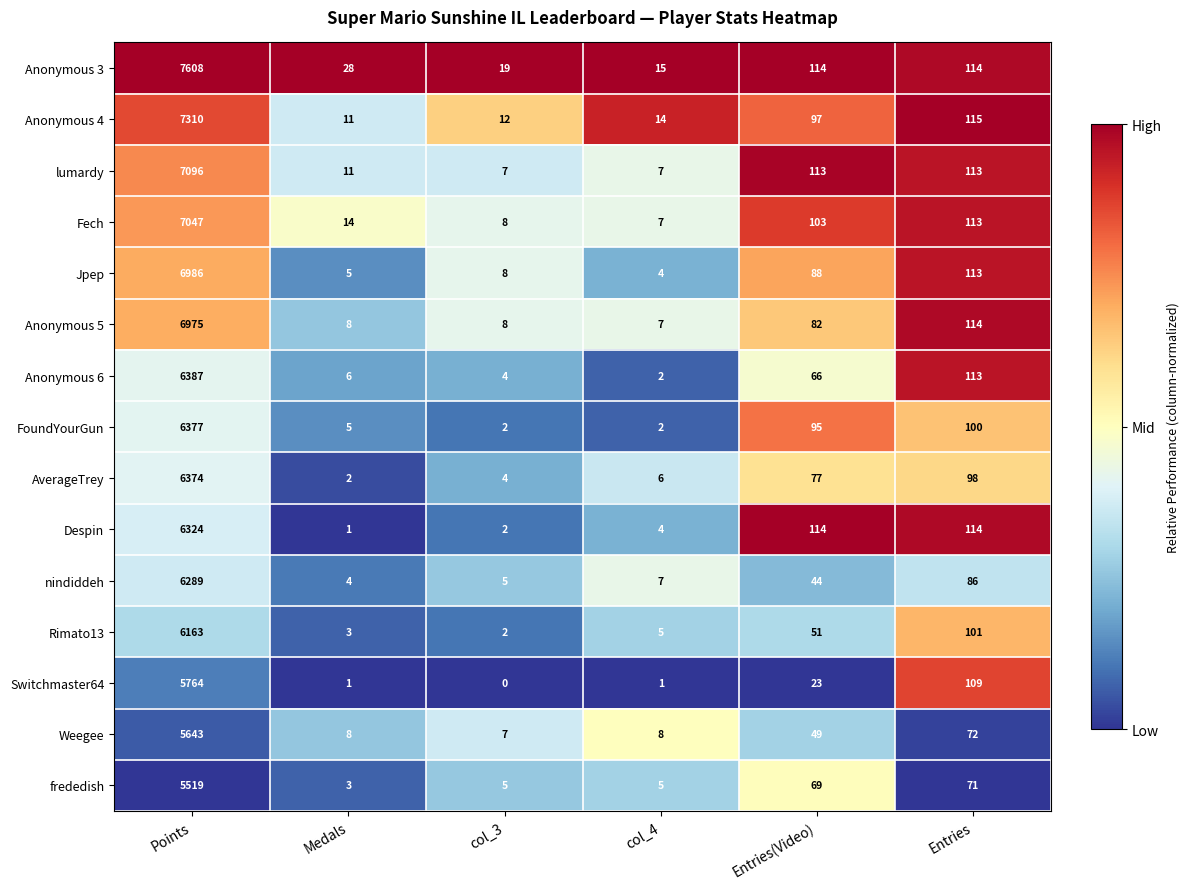

At which category is the sum across all series the highest?

Points